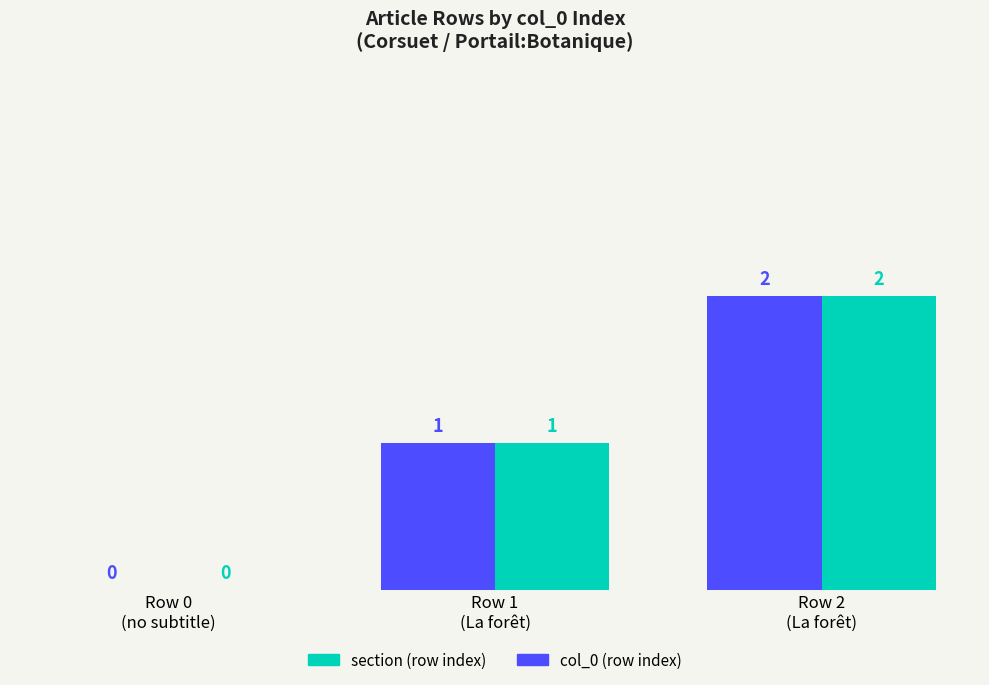

What is the average value of the section (row index) series?

1